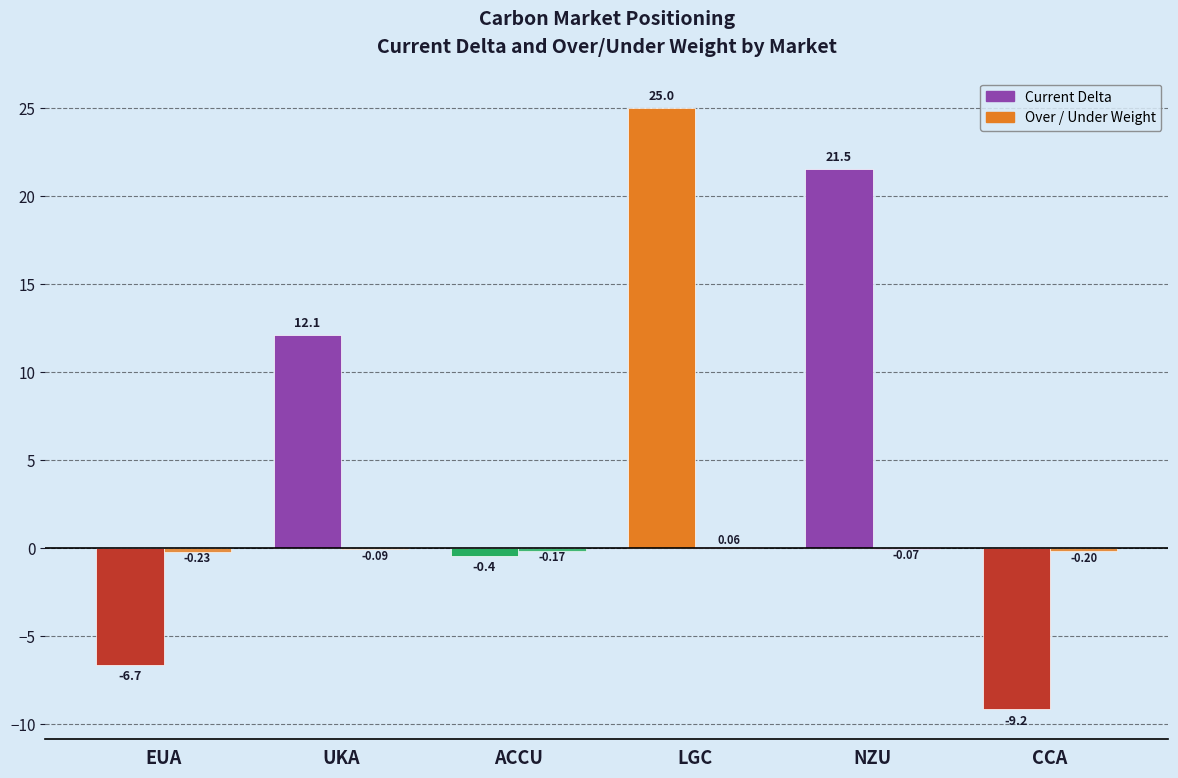

Rank the series at EUA from highest to lowest value.

Over / Under Weight, Current Delta